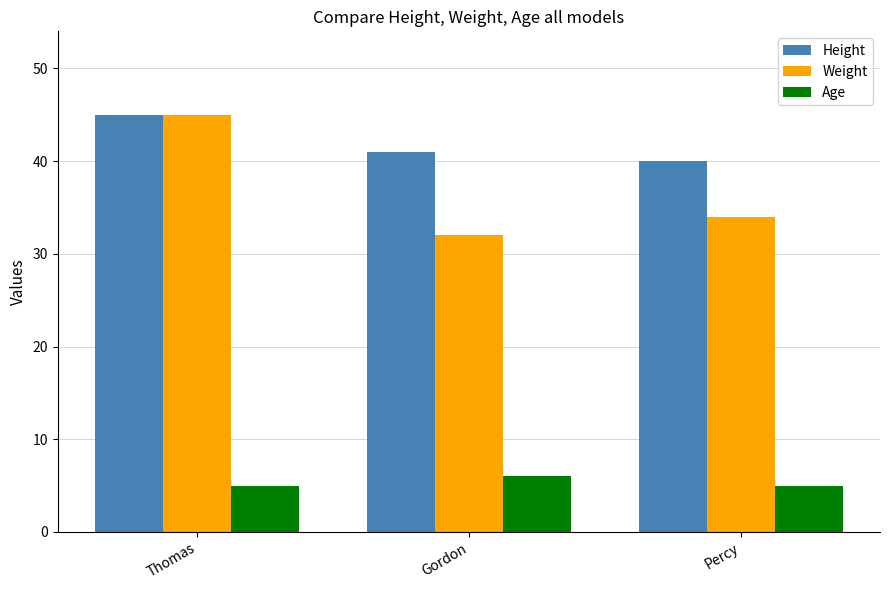

Where is Weight nearest to the value 38?

Percy